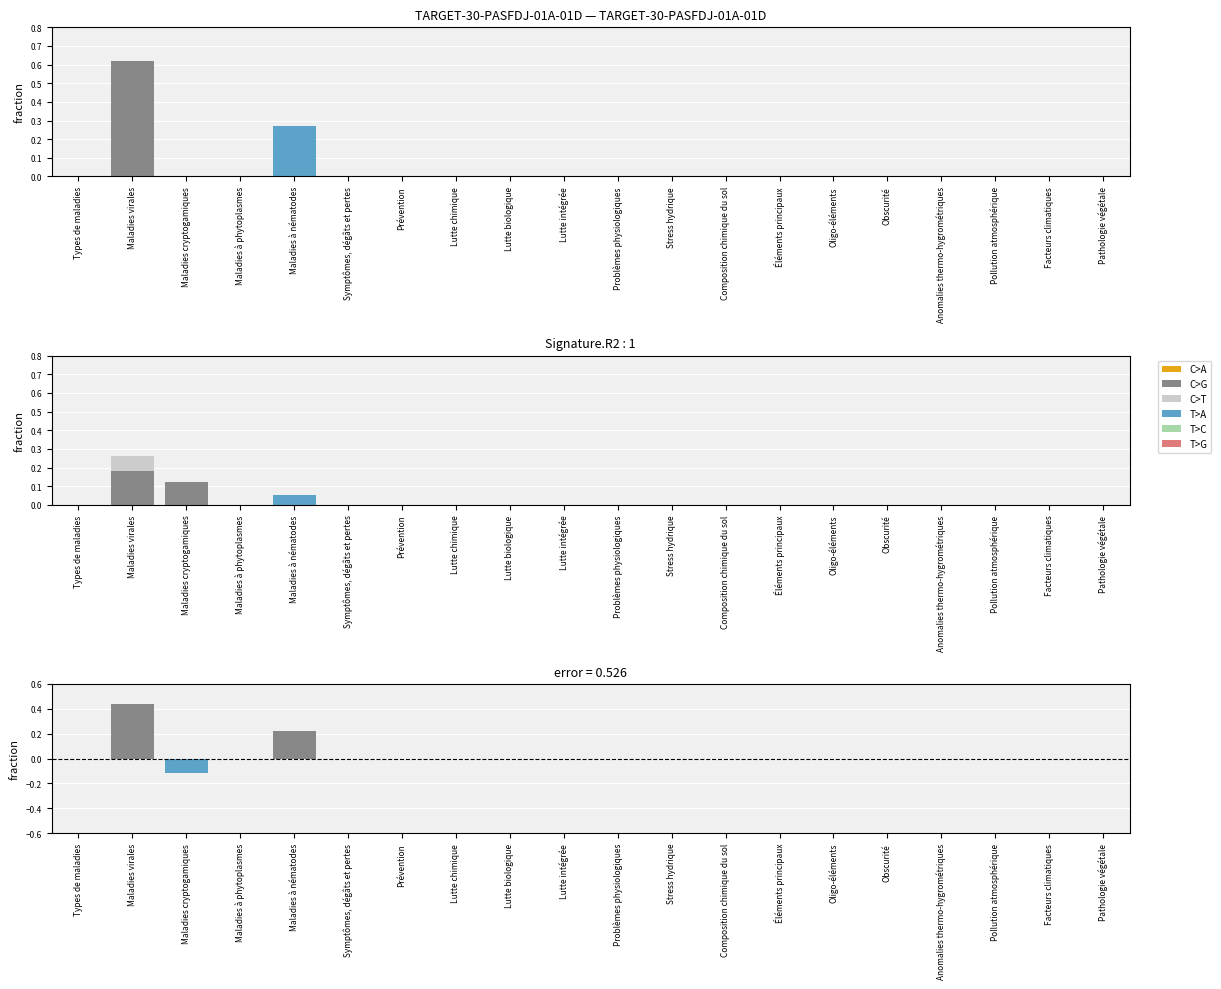

Is the value of C>A at Types de maladies greater than the value of T>C at Anomalies thermo-hygrométriques?

No